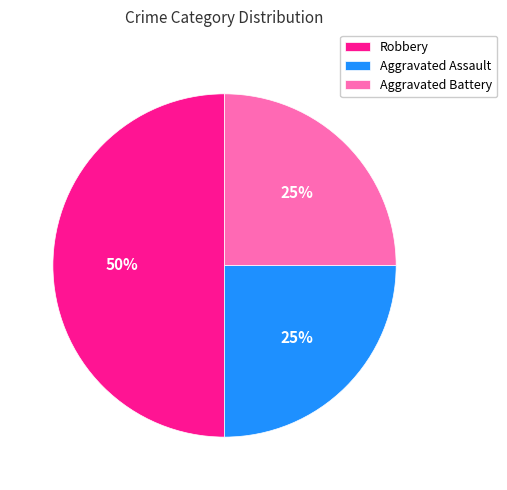

What is the largest slice in the pie chart?

Robbery